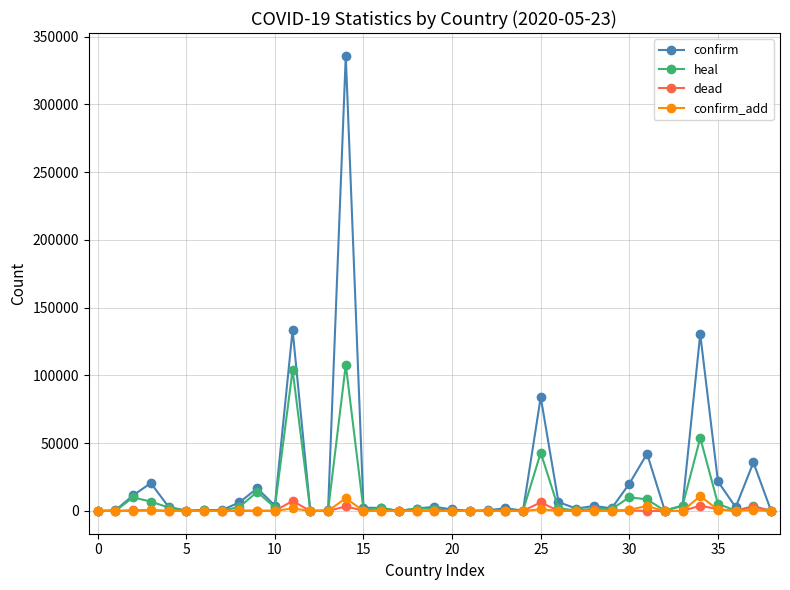

True or false: confirm has more than 2 points higher than both neighbors.

True